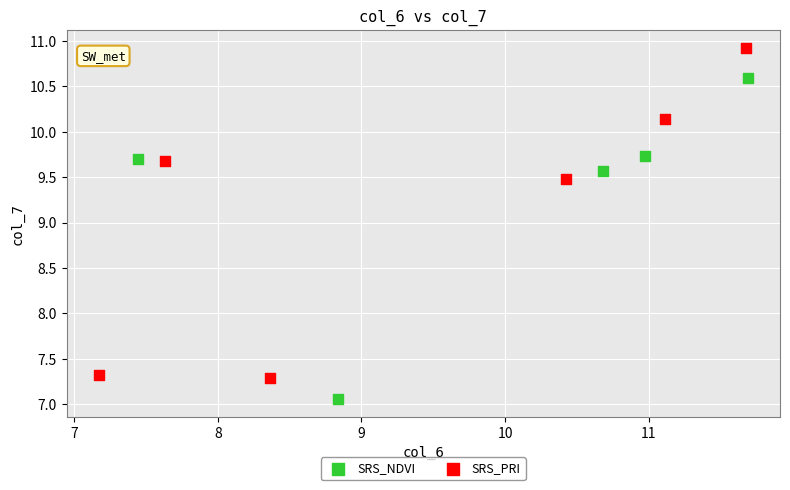

Which series reaches the maximum Y coordinate?

SRS_PRI